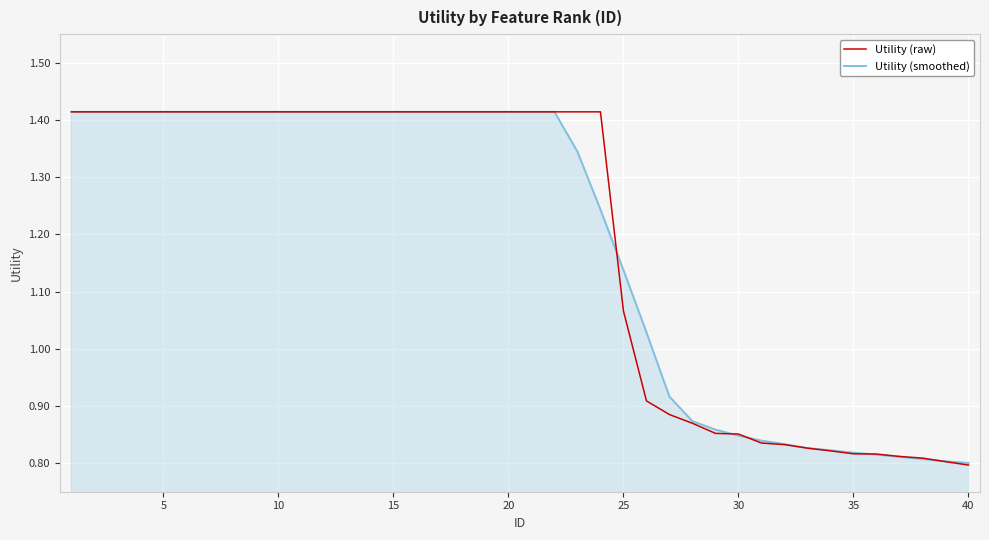

Which series has the largest total across all categories?

Utility (raw)